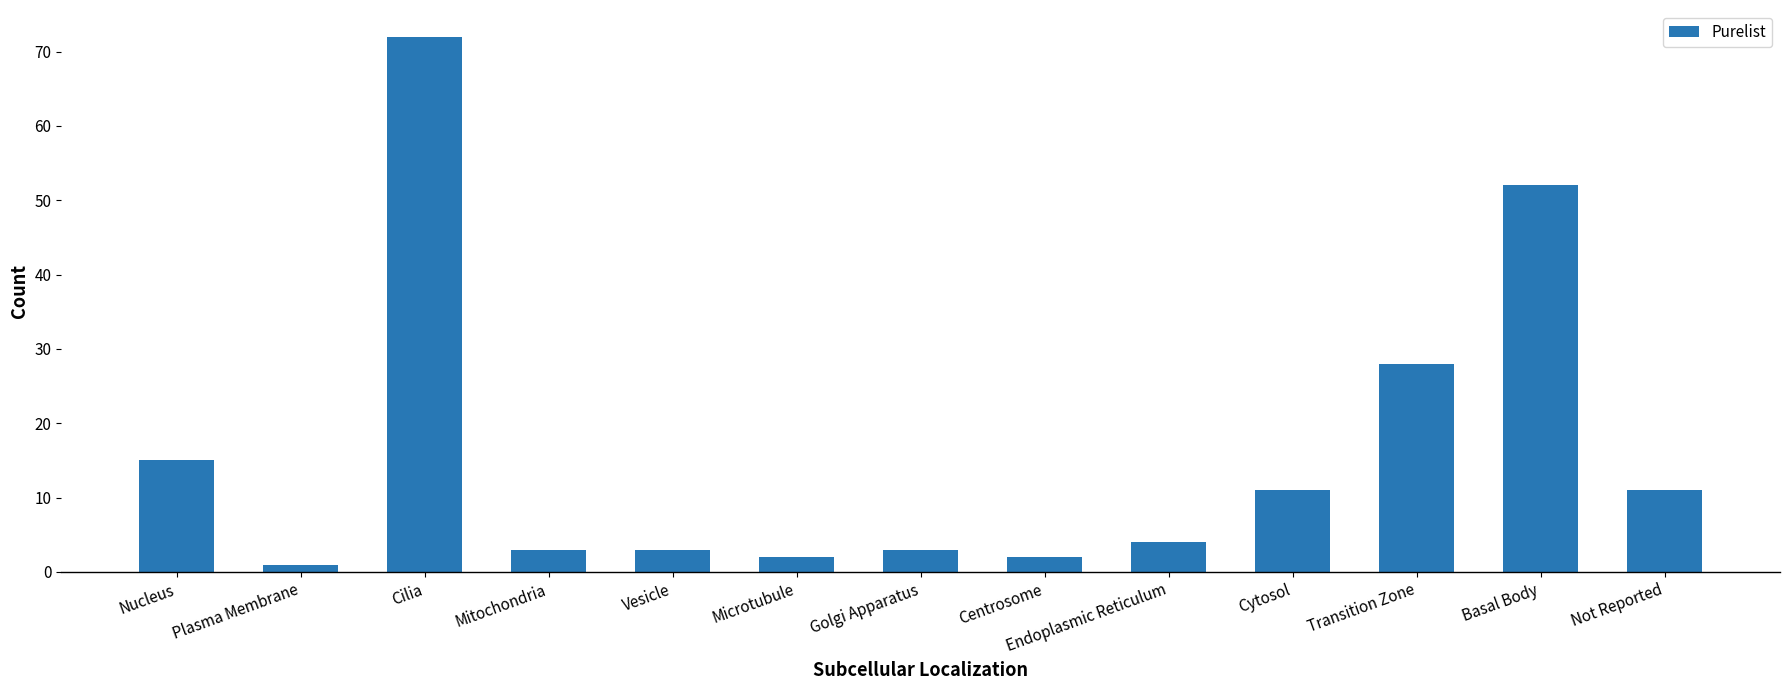

Is it true that the value at Cytosol is 11?

True